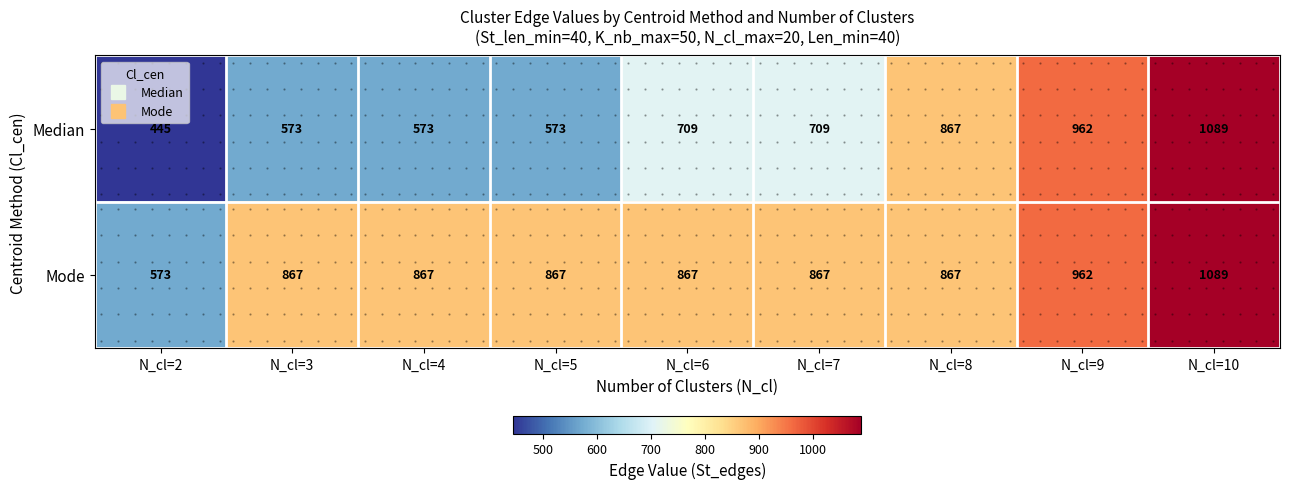

At which category is the sum across all series the highest?

N_cl=10